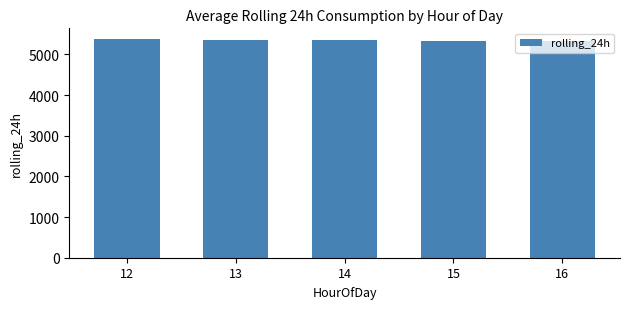

Approximately how many times larger is the value at 14 compared to 13?

1.0